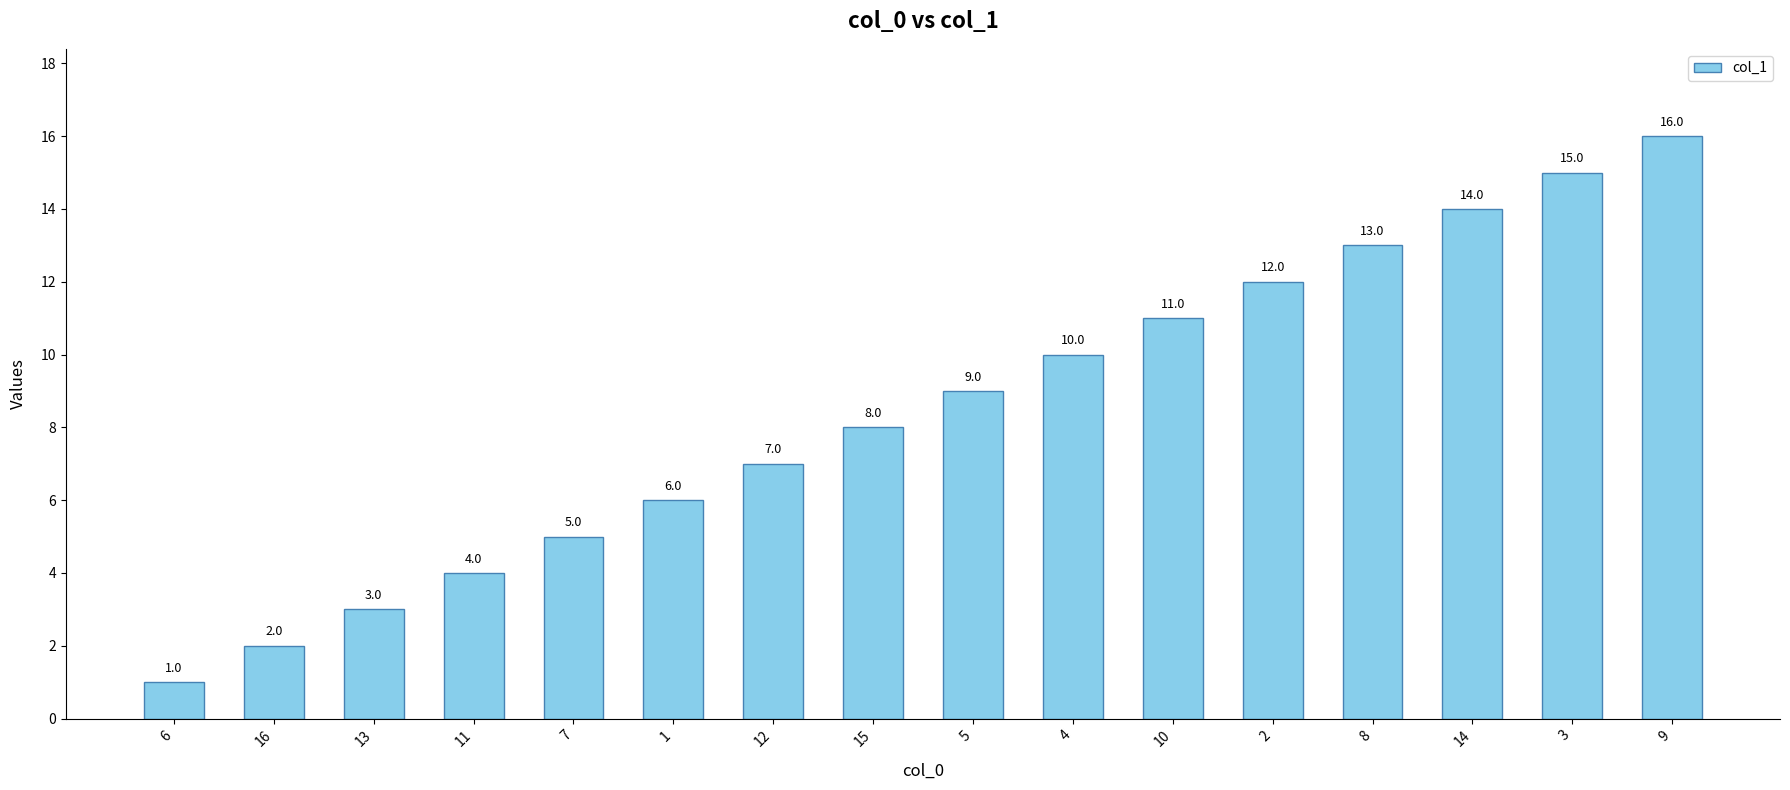

Where is the data nearest to the value 8?

15